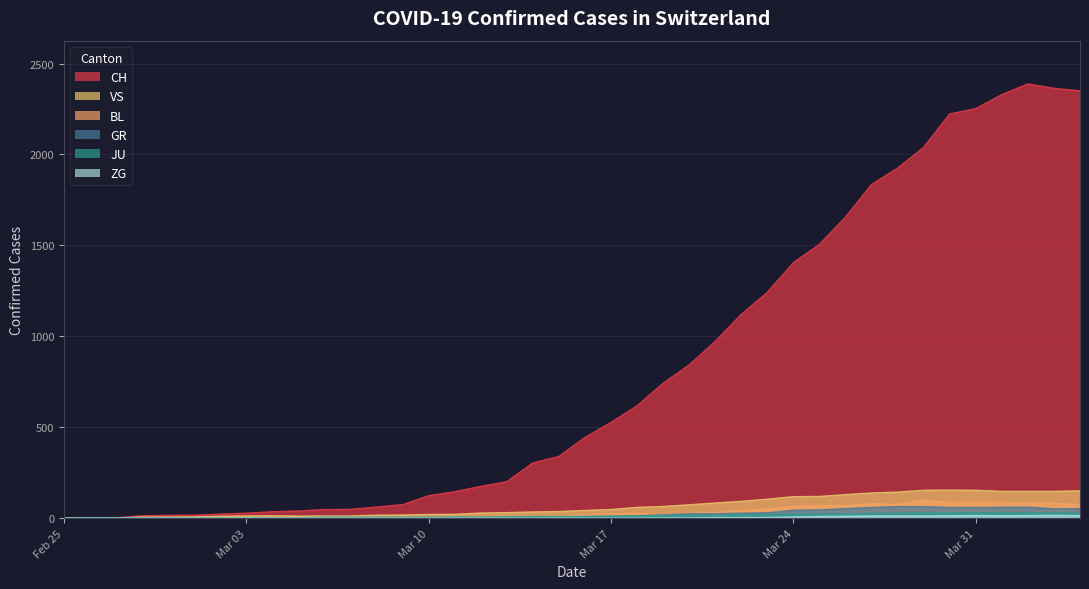

Which series has the largest range (max minus min)?

CH